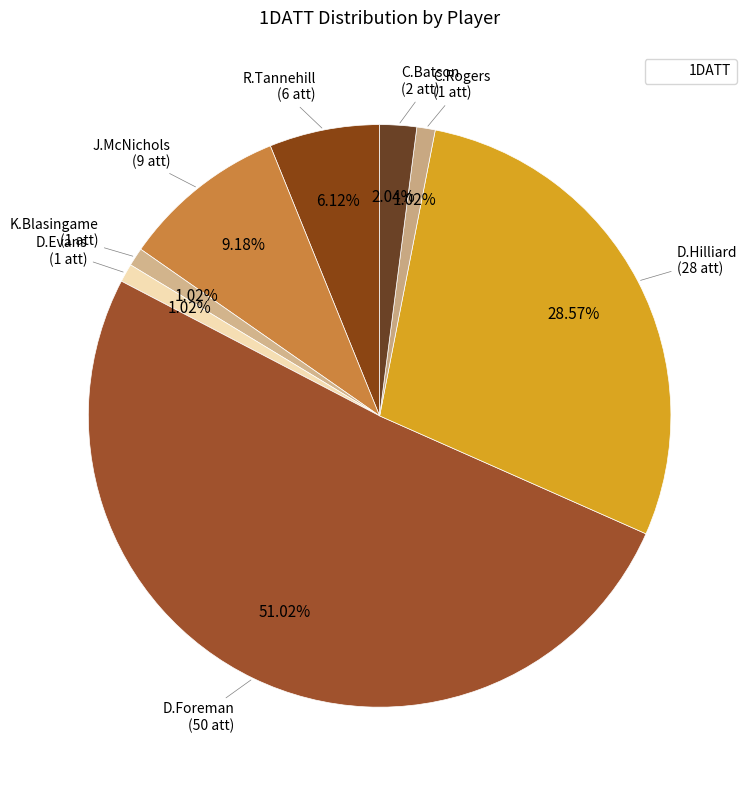

Count the number of slices in the pie.

8